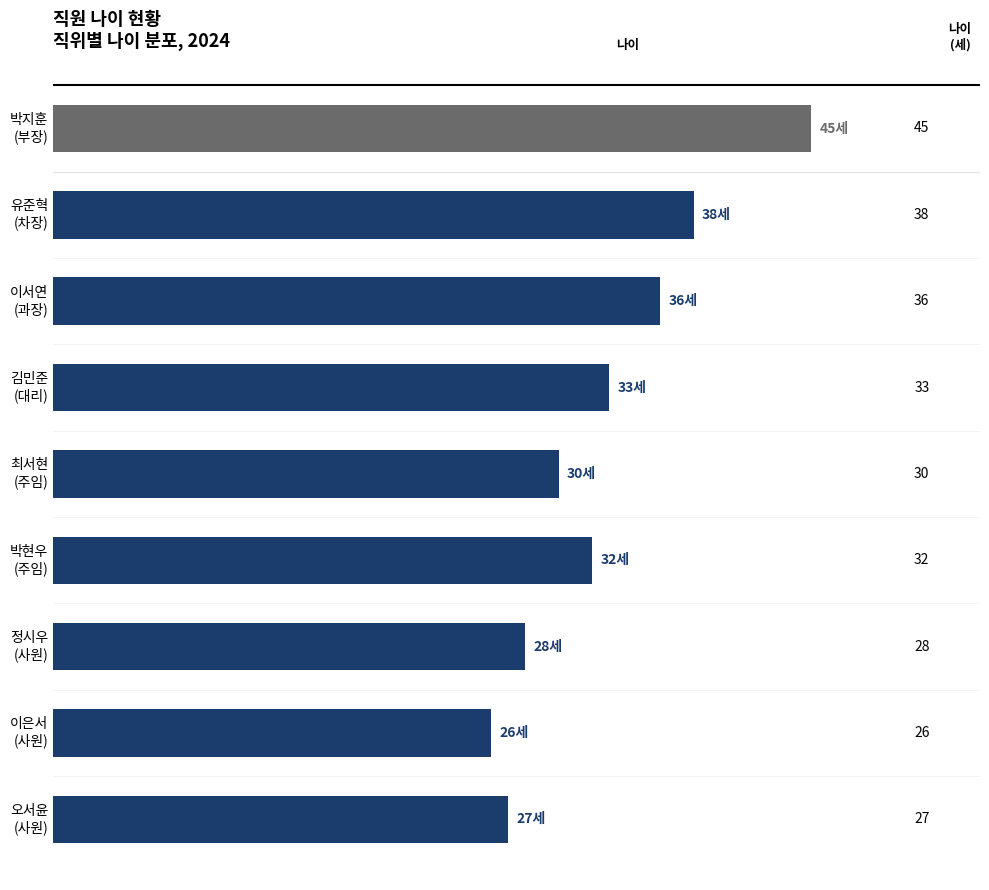

How many data points are less than 32?

4